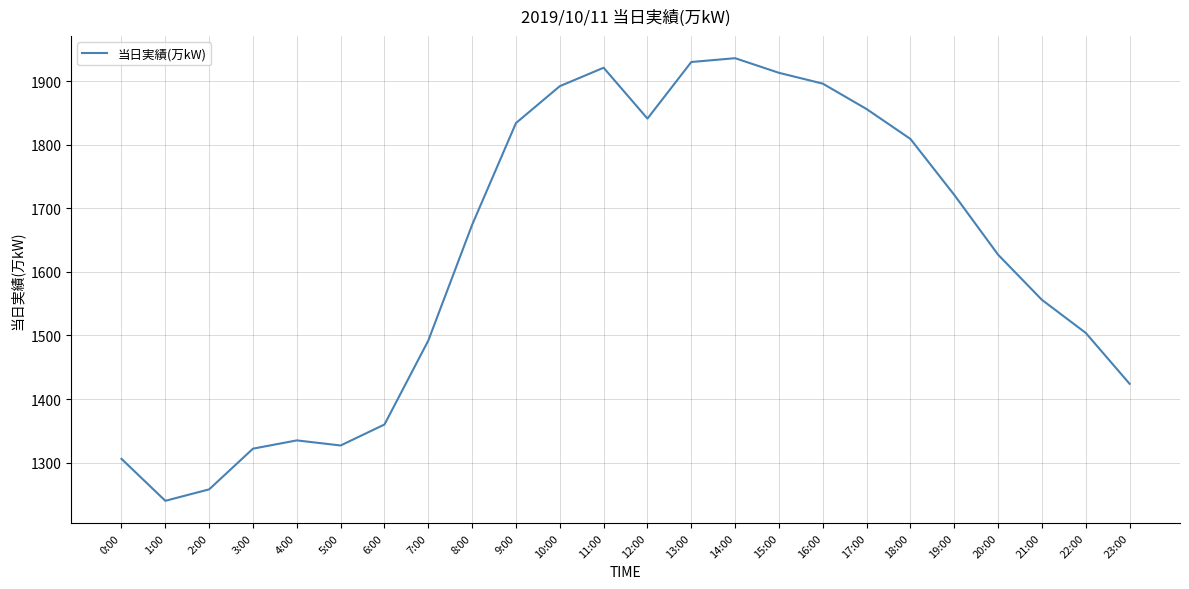

Approximately how many times larger is the value at 9:00 compared to 23:00?

1.3